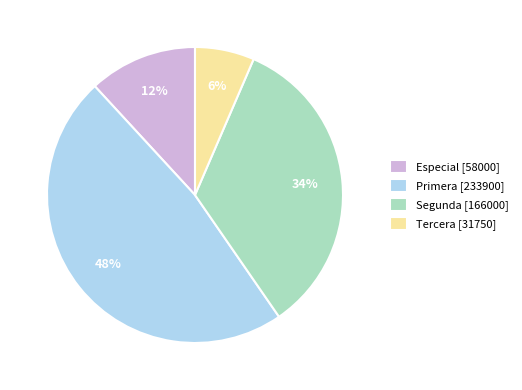

Which has a higher value, Primera [233900] or Especial [58000]?

Primera [233900]